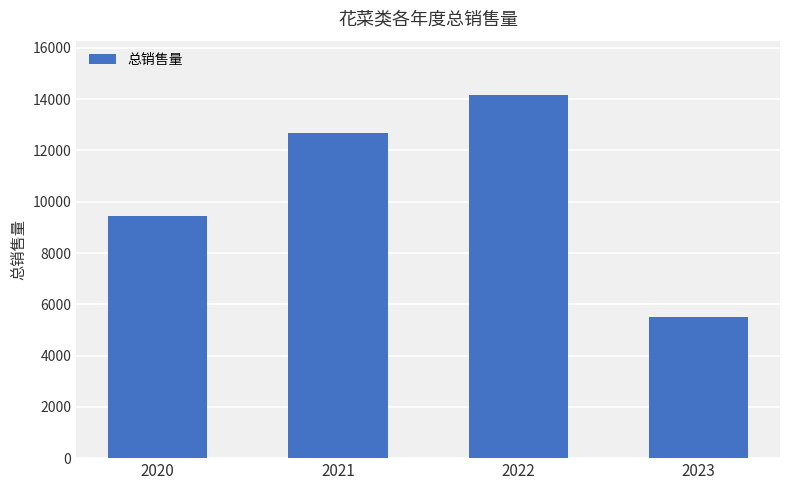

Reading left to right, extract all data points from this chart.

9431.2	12688.2	14158.1	5488.9